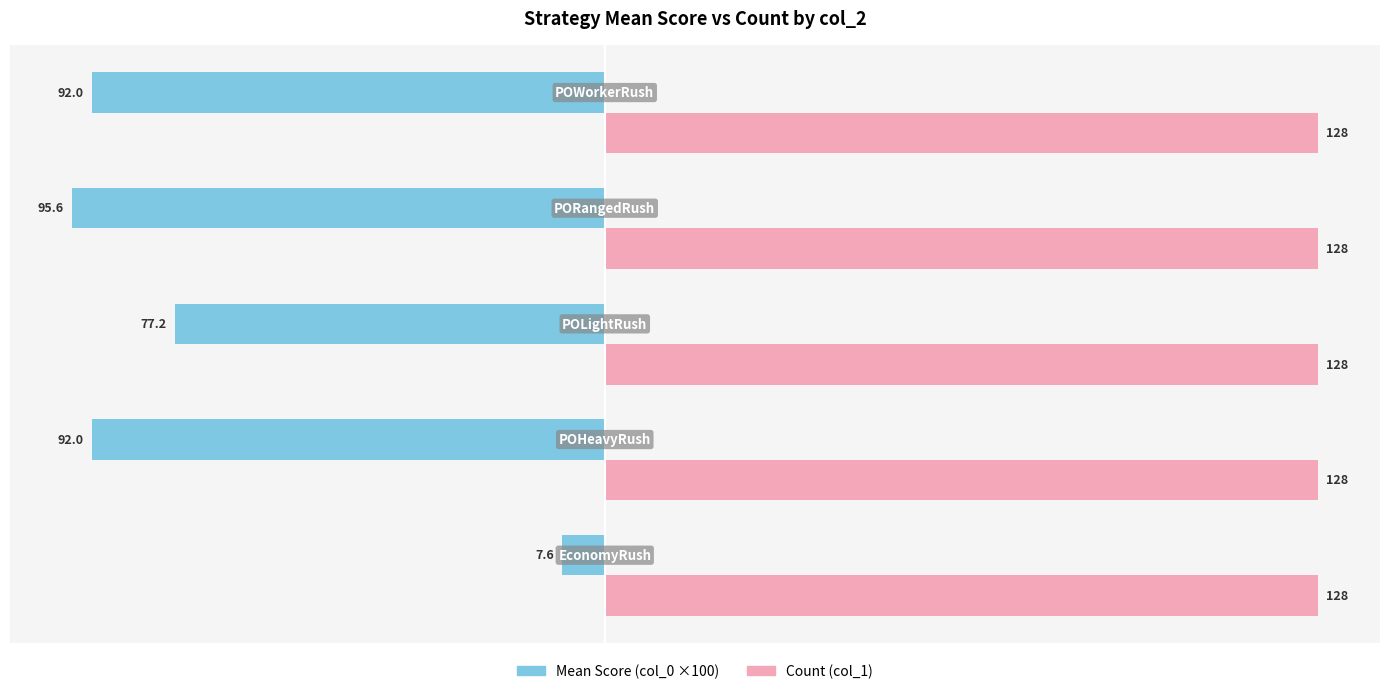

List the series in order of their peak value, highest first.

Count (col_1), Mean Score (col_0 ×100)